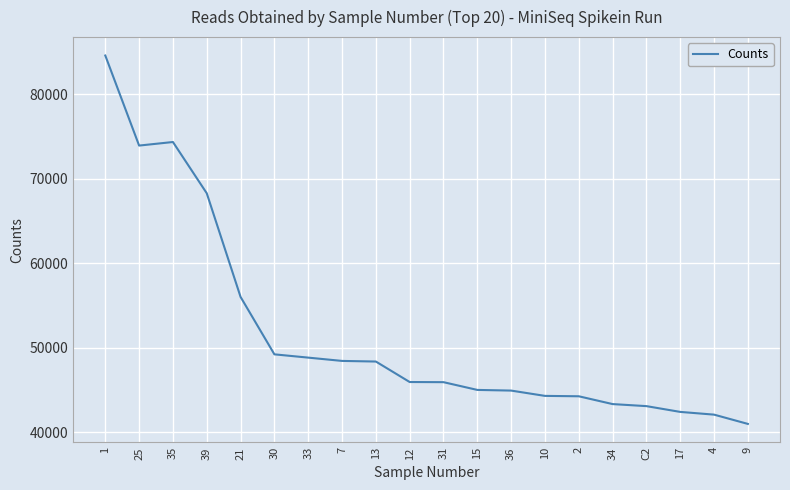

Where does the data first go above 45955?

1